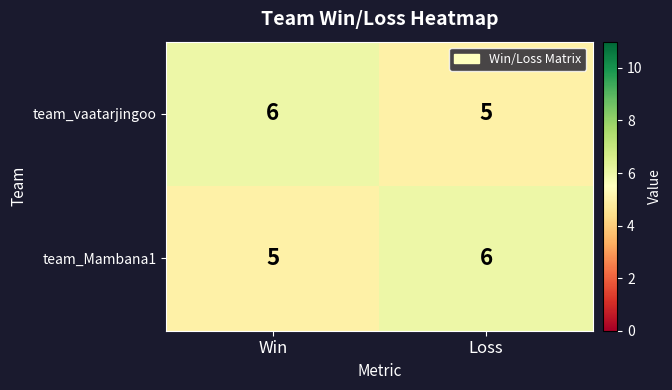

Reading right to left, list all the values displayed in this chart.

team_vaatarjingoo: Loss=5	Win=6
team_Mambana1: Loss=6	Win=5